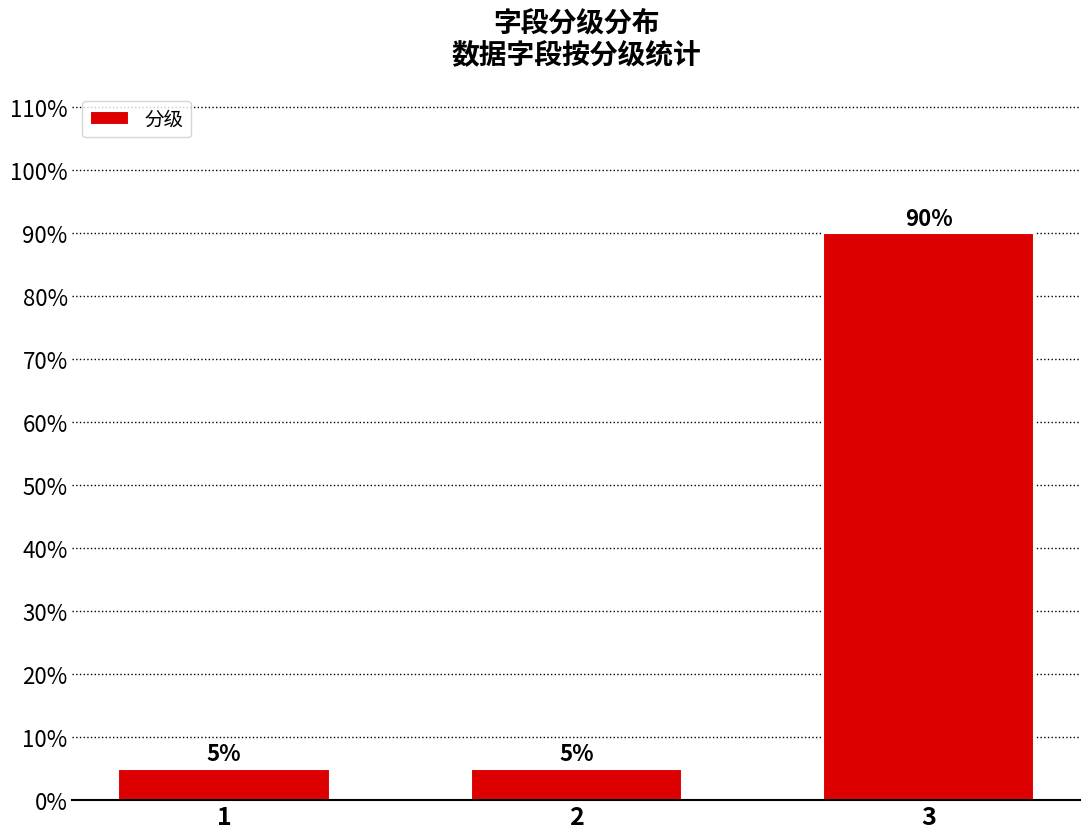

Reading left to right, transcribe all the data shown in this chart.

1=5	2=5	3=90